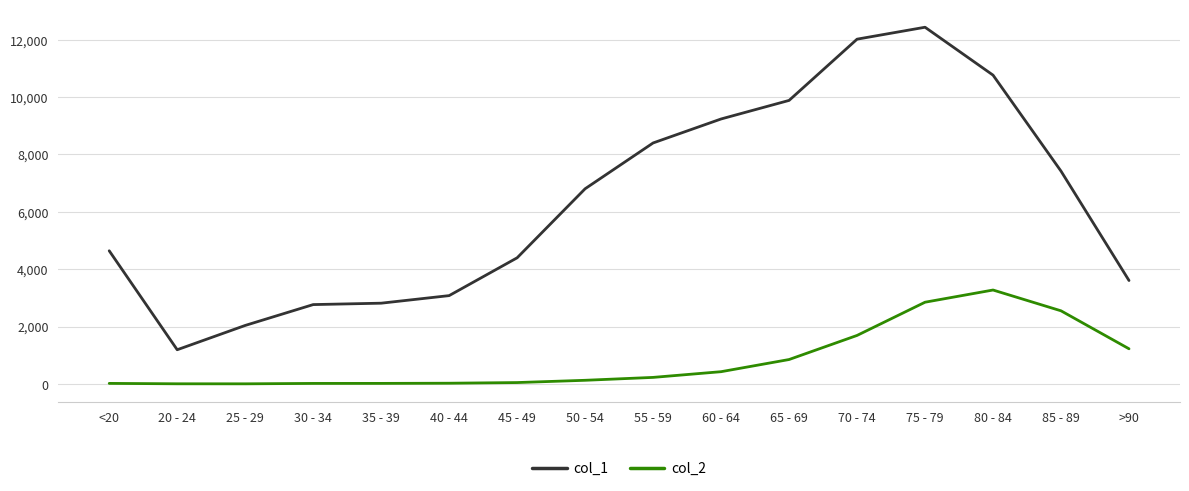

What is the difference between the col_1 values at 65 - 69 and 85 - 89?

2466